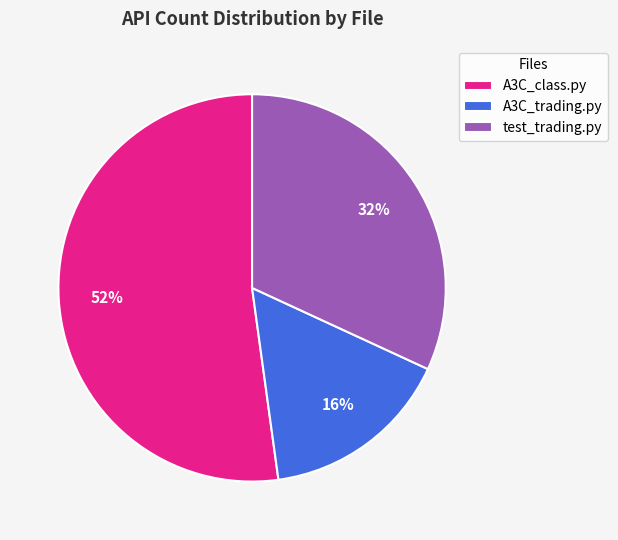

Is it true that A3C_class.py is 52% of the pie?

True